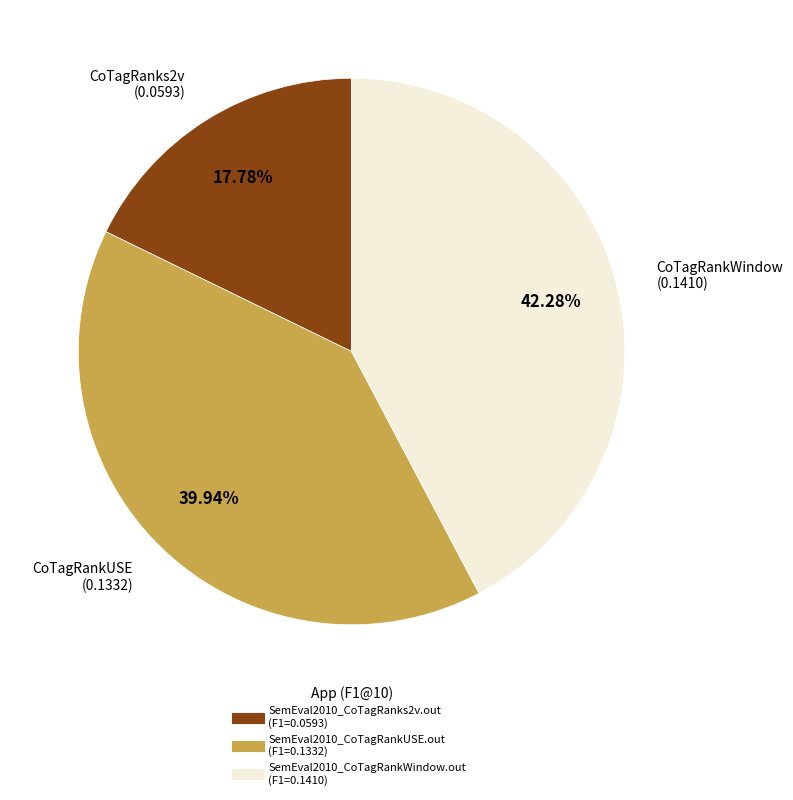

How many slices are in this pie chart?

3